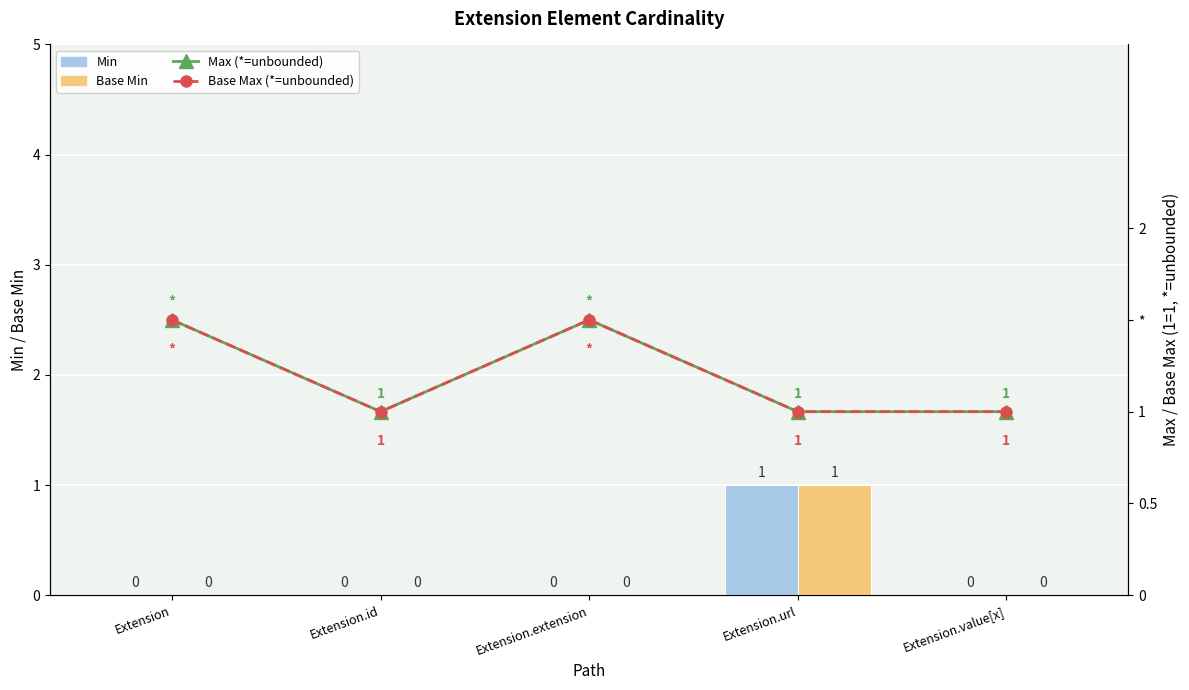

The Base Min series shows 1.0 at Extension.url. True or false?

True